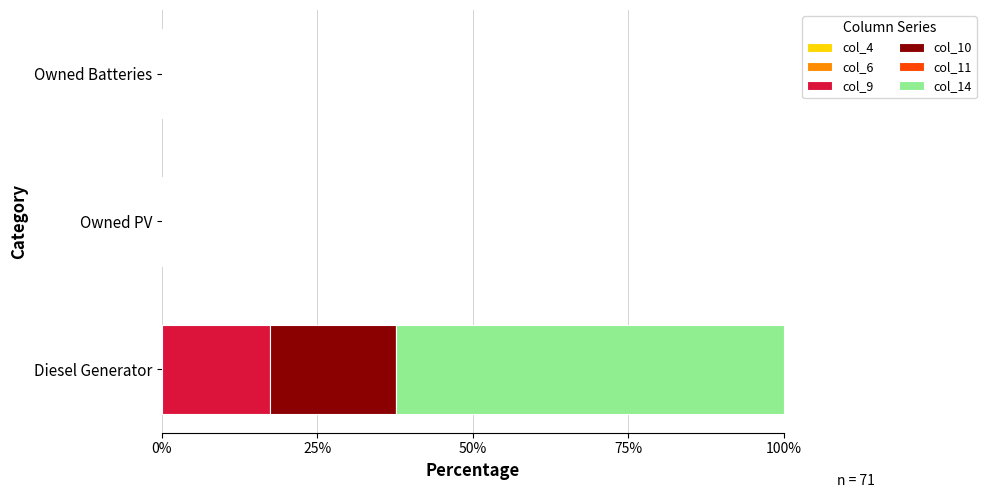

What is the highest value of the col_9 series?

17.4